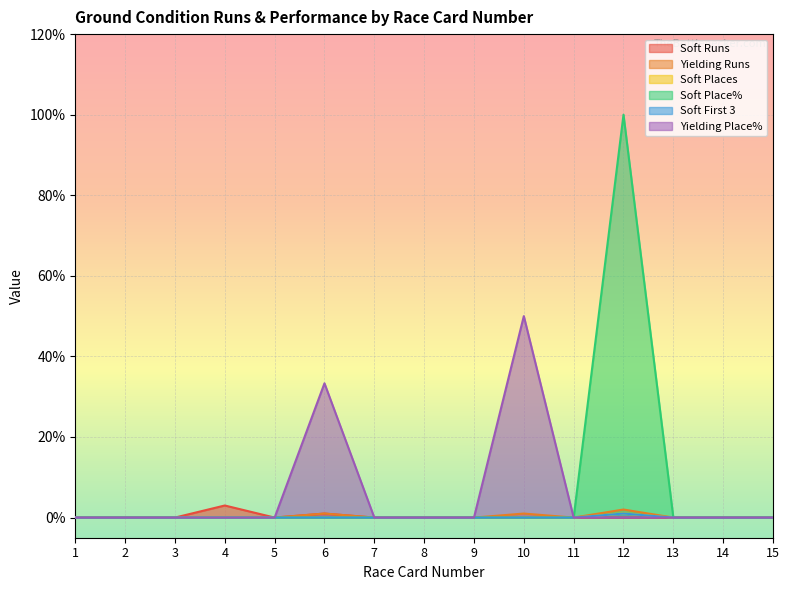

Count the number of categories in the chart.

15